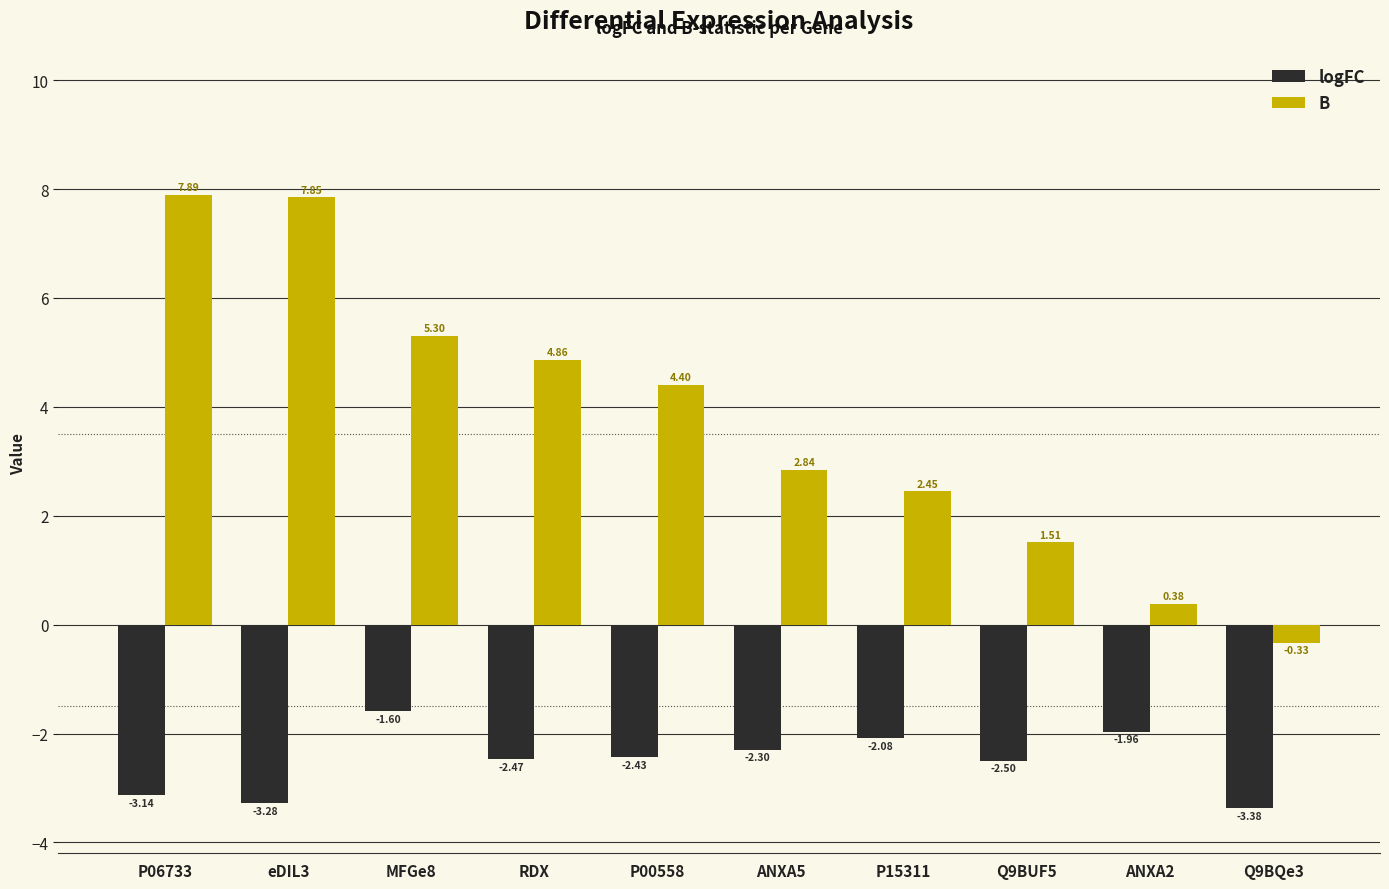

How many series are shown in this chart?

2